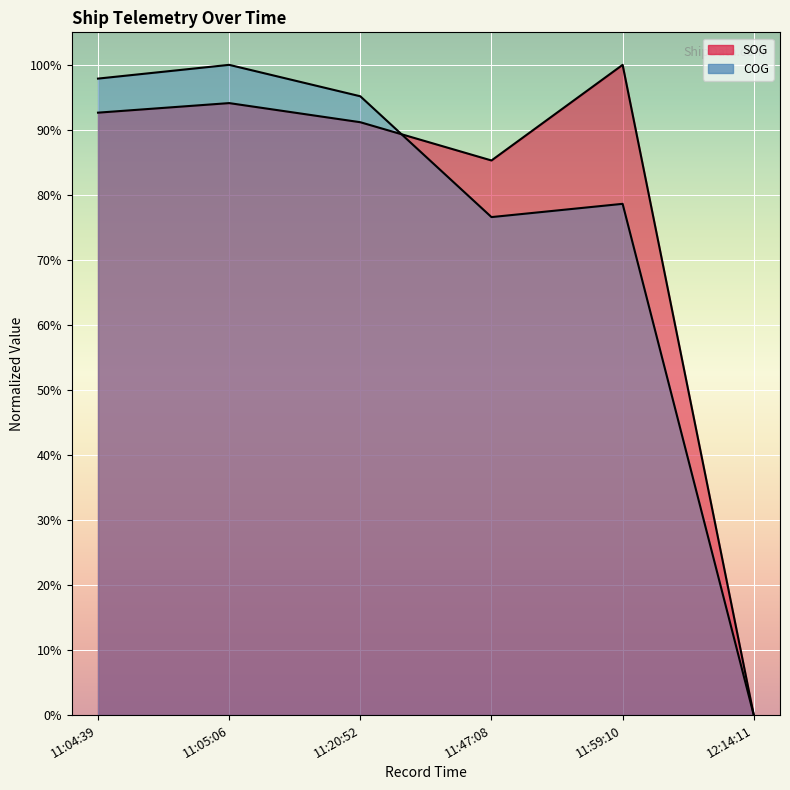

How many interior local peaks does the SOG series have?

2